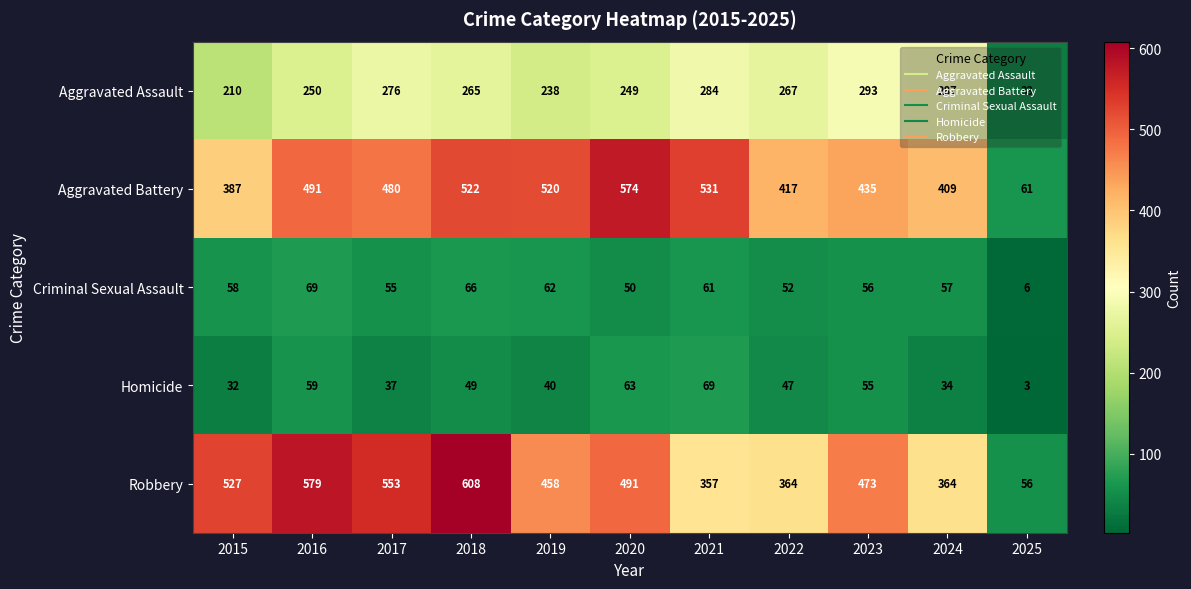

At which label does Homicide first exceed 47?

2016